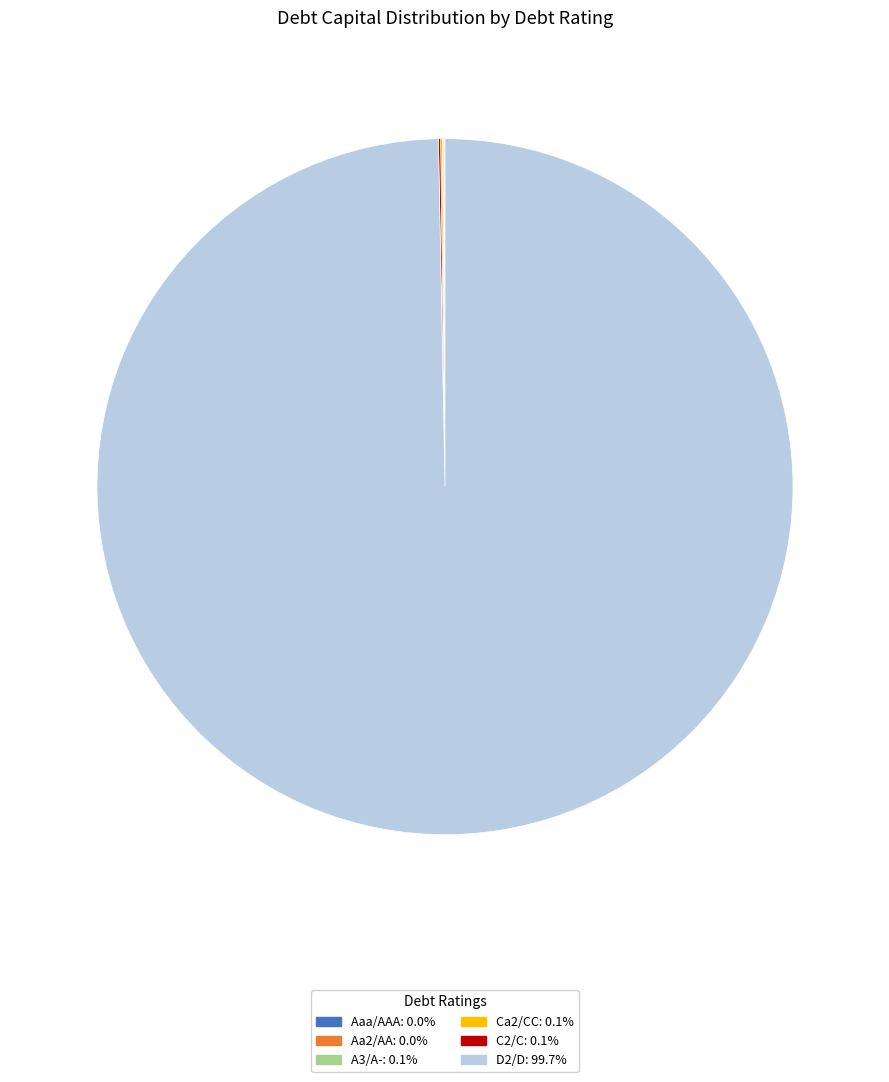

Is there any slice that represents more than half of the pie?

Yes